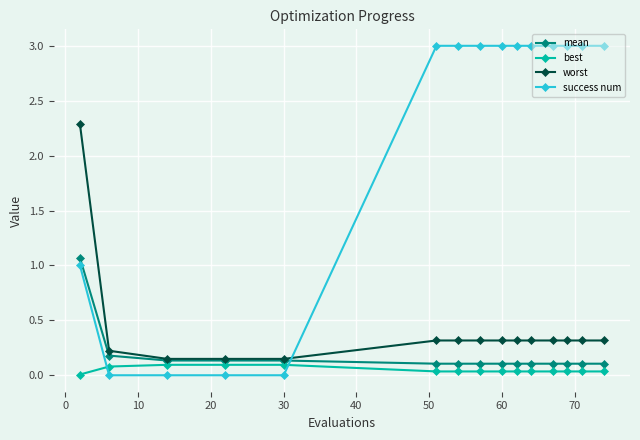

Which series has the widest spread of values?

success num